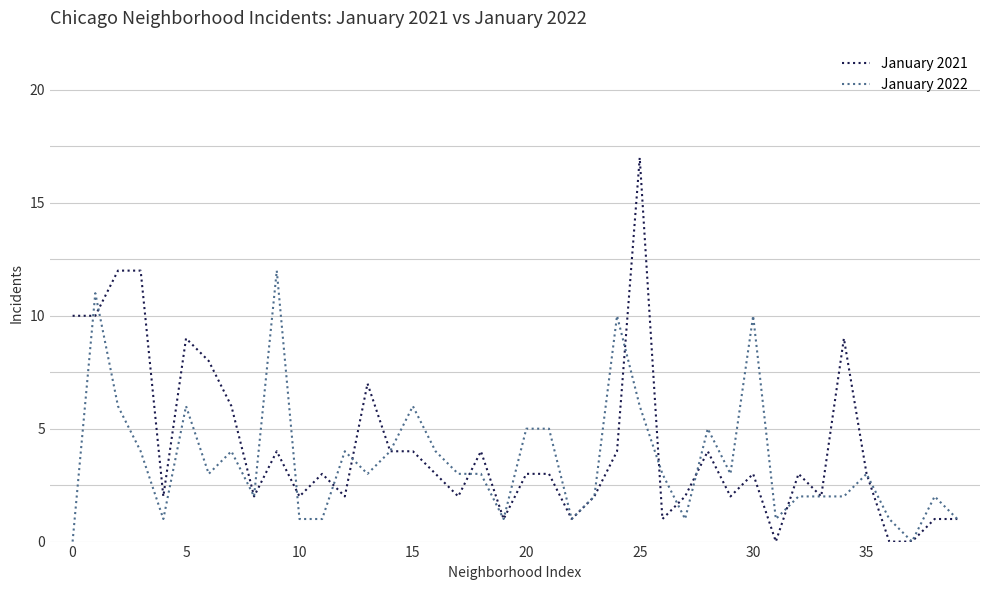

What are all the series names shown in the legend?

January 2021, January 2022